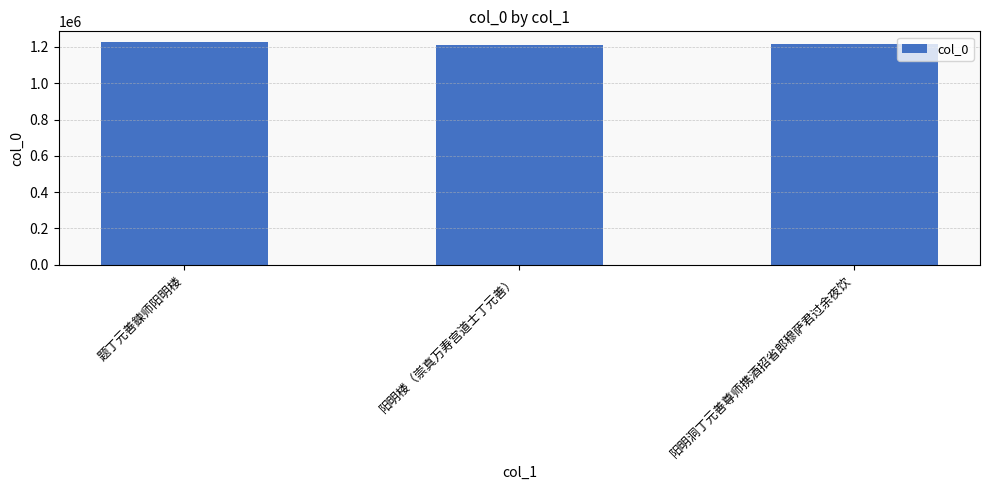

What is the change in value from 阳明楼（崇真万寿宫道士丁元善） to 阳明洞丁元善尊师携酒招省郎穆萨君过余夜饮?

+8931